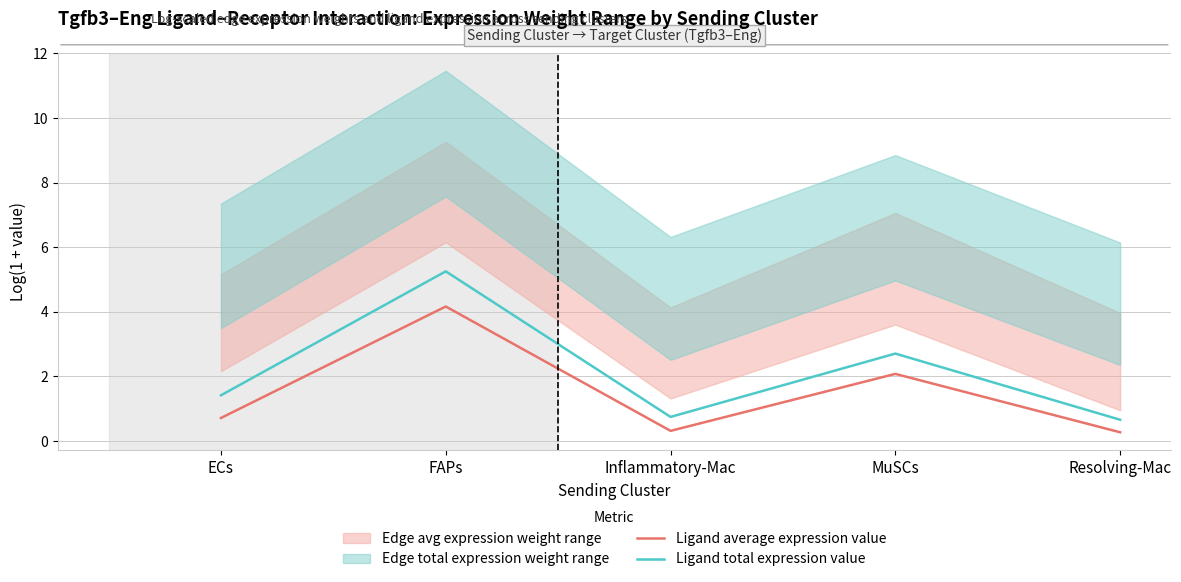

Between Resolving-Mac and Inflammatory-Mac, which is larger?

Inflammatory-Mac